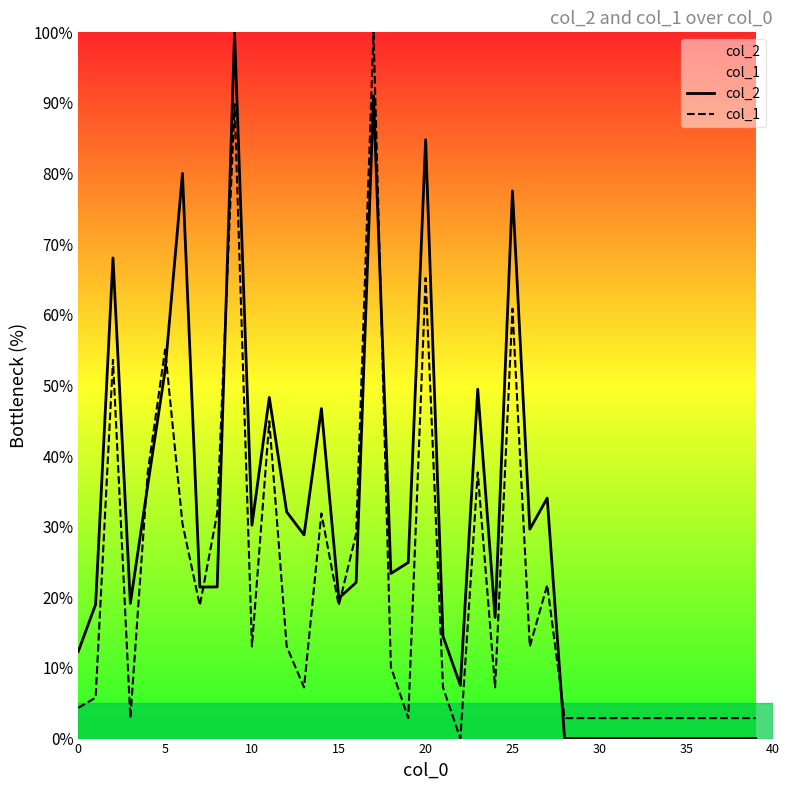

The col_1 series shows 7.6 at 0. True or false?

False